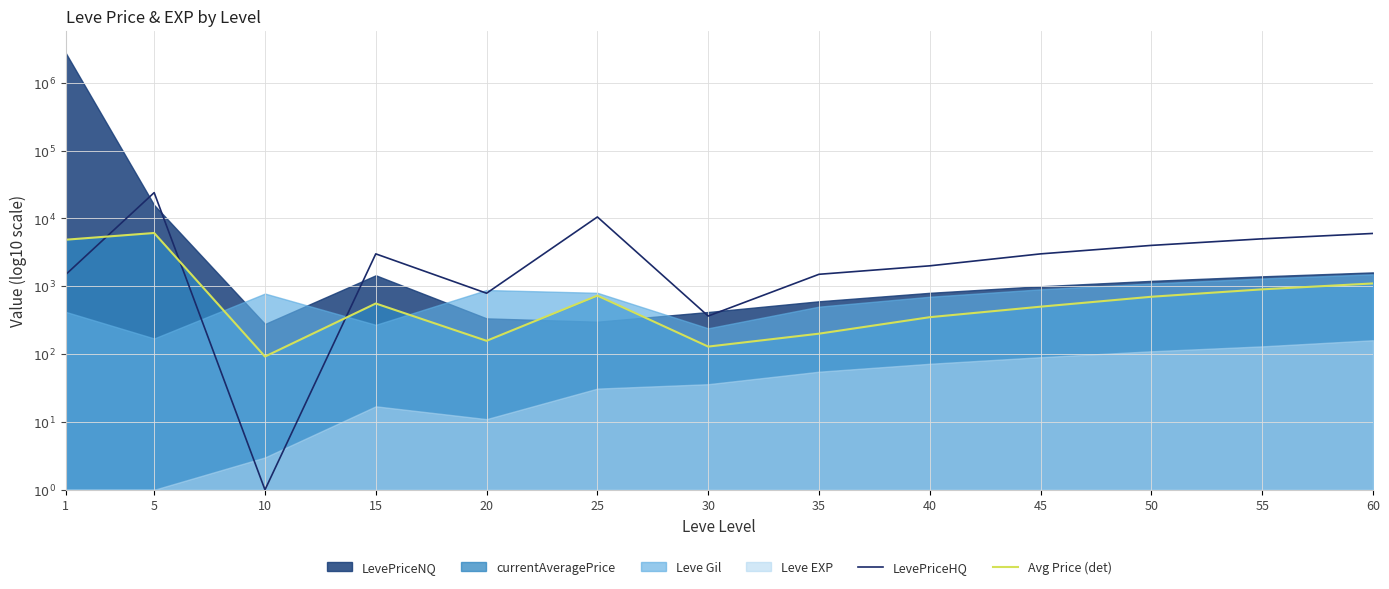

Where is the first local maximum for LevePriceHQ?

5